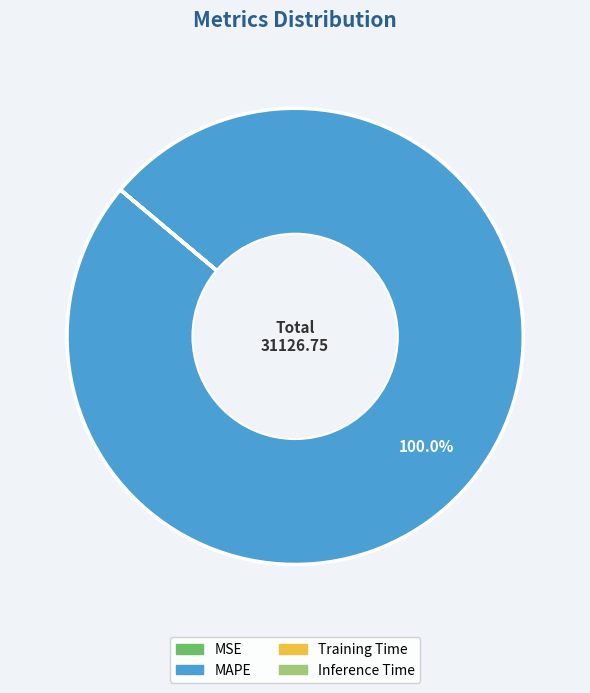

Is there any slice that represents more than half of the pie?

Yes